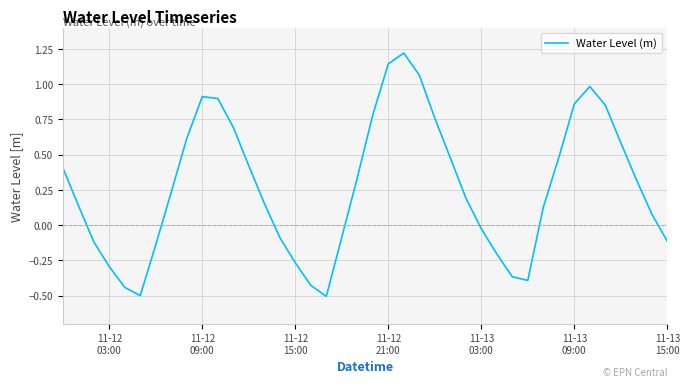

What is the difference between the maximum and minimum values?

1.7